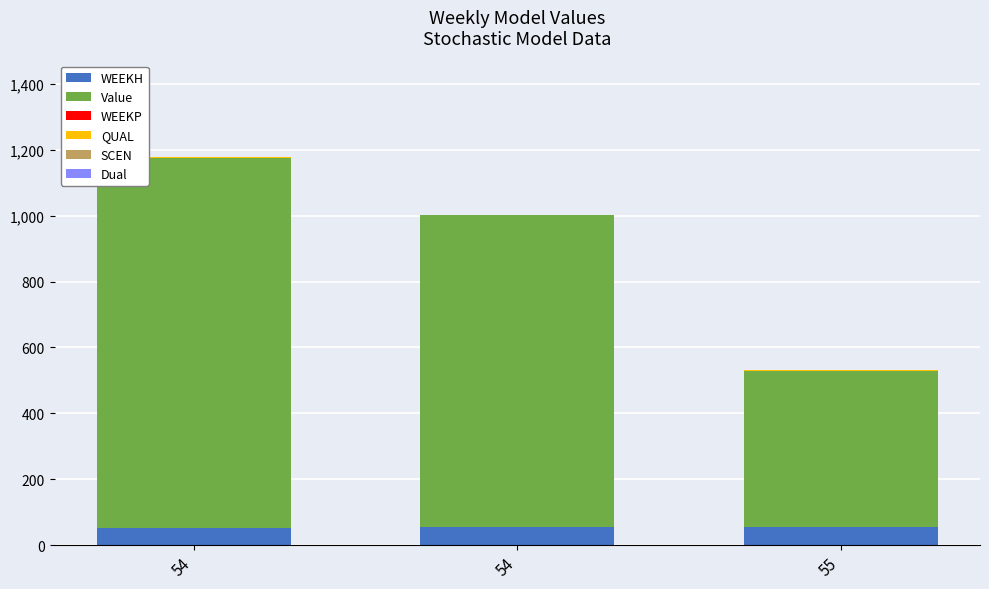

What is the total value across all series at 55?

530.4